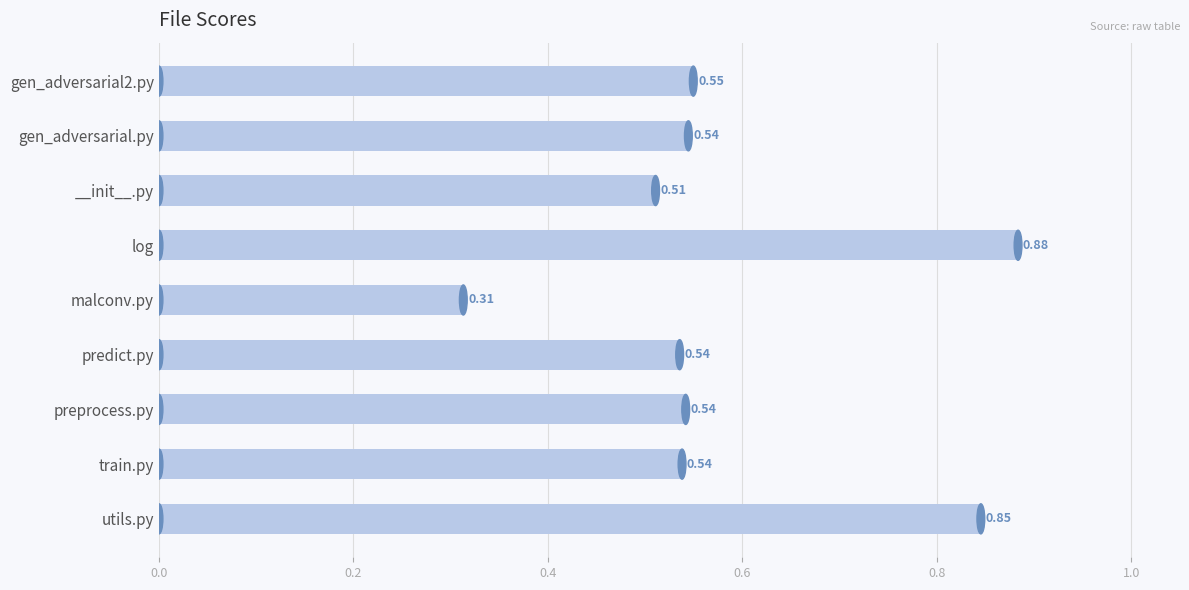

At which category does the chart reach its peak across all series?

log